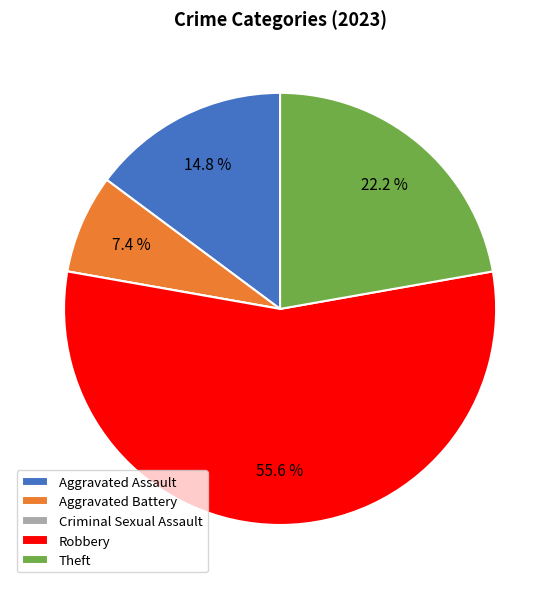

Which slice is the largest?

Robbery